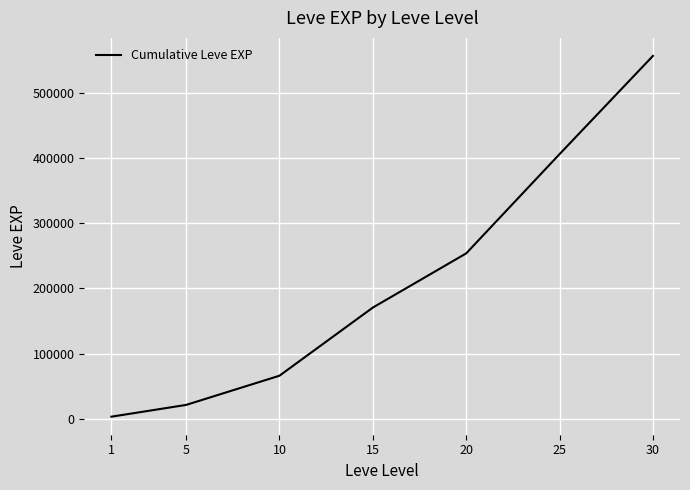

Reading right to left, extract all data points from this chart.

30=557211	25=406351	20=253891	15=170631	10=65961	5=21111	1=3061